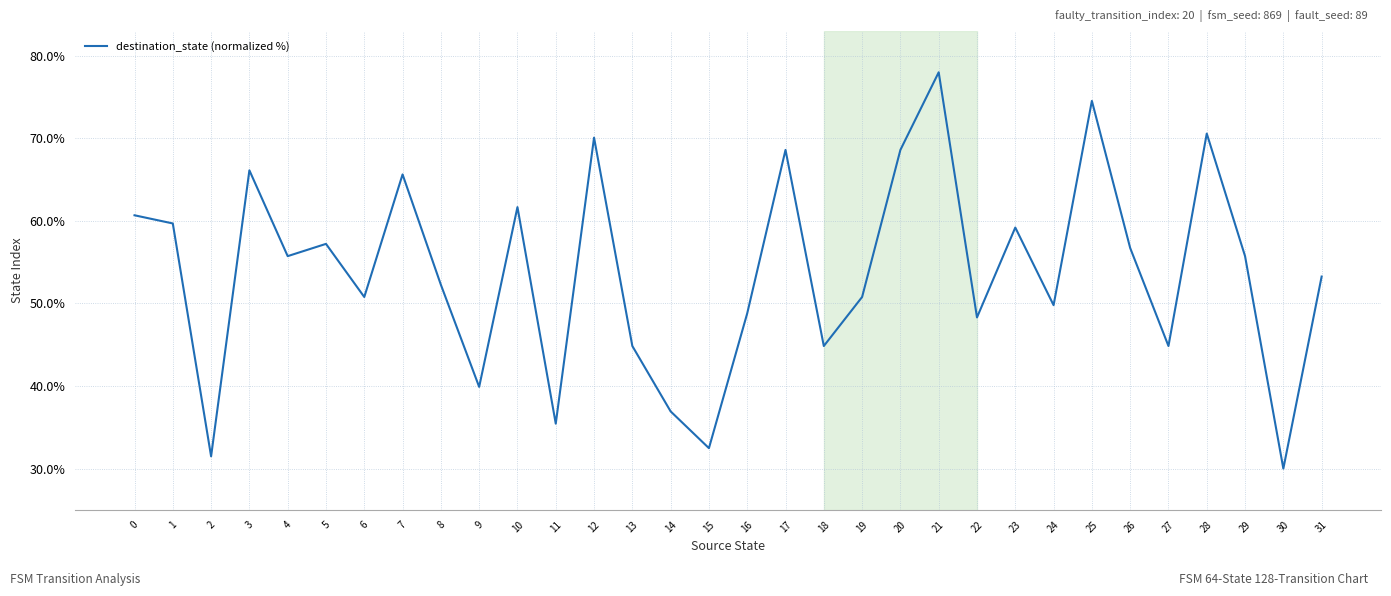

Approximately how many times larger is the value at 14 compared to 15?

1.1